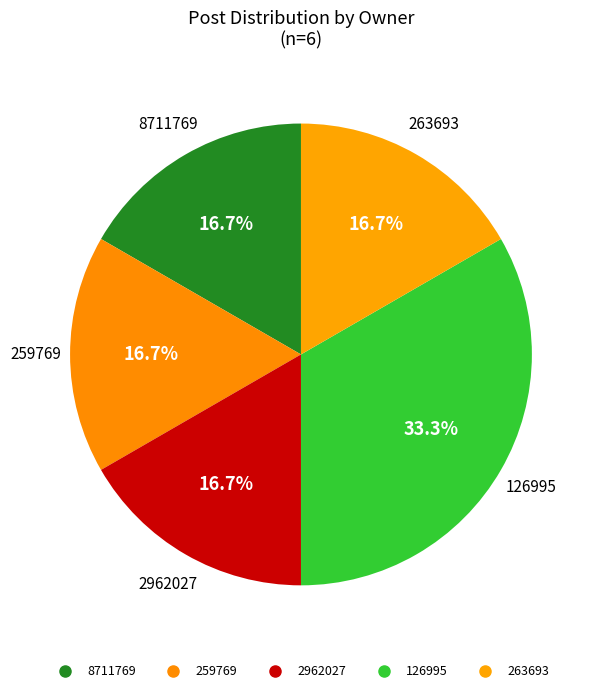

How many slices are in this pie chart?

5